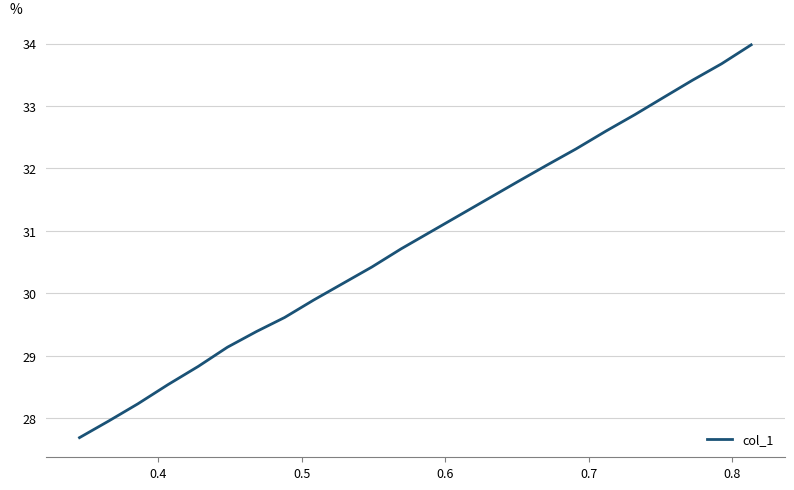

What is the greatest value displayed?

34.0